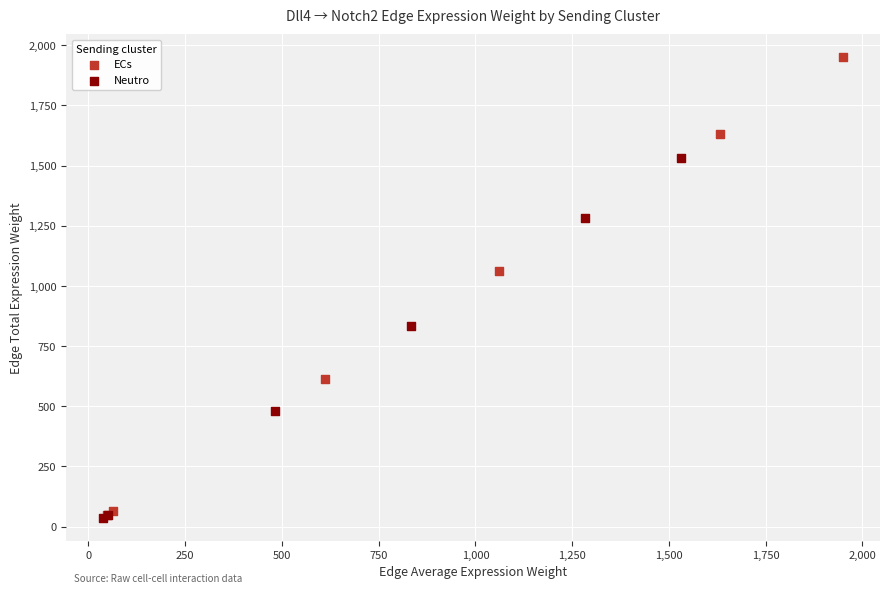

Which series contains the highest Y value?

ECs